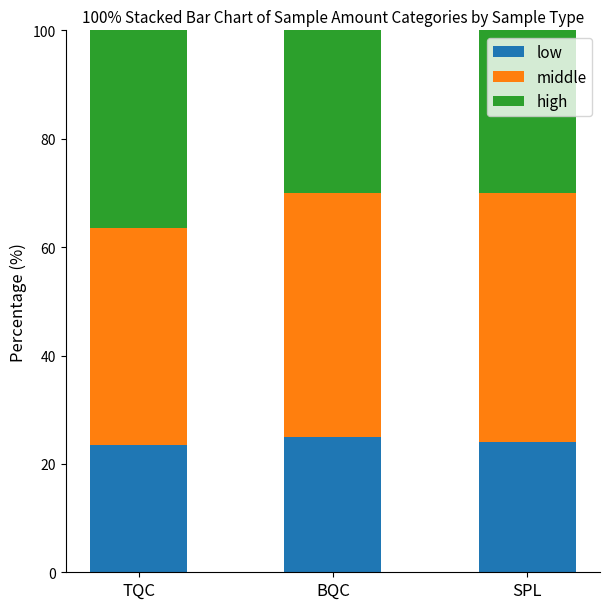

Read the low value at TQC.

23.5